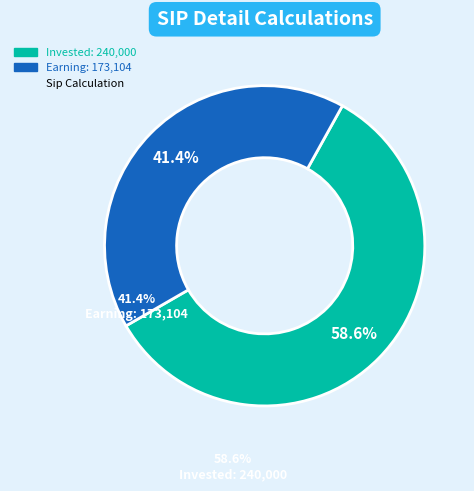

Is there a majority slice in this chart?

Yes